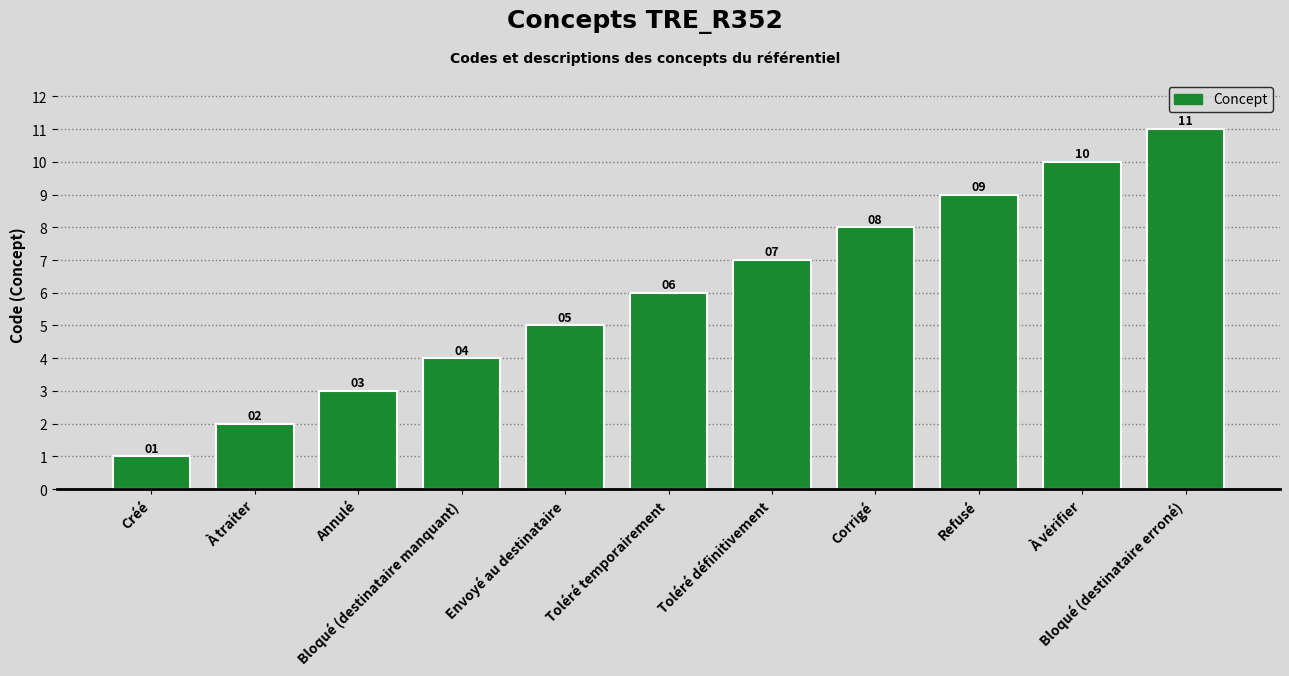

List the labels in order of value, smallest first.

Créé, À traiter, Annulé, Bloqué (destinataire manquant), Envoyé au destinataire, Toléré temporairement, Toléré définitivement, Corrigé, Refusé, À vérifier, Bloqué (destinataire erroné)